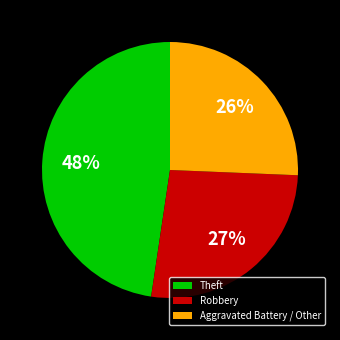

Does Robbery represent more than half of the total?

No